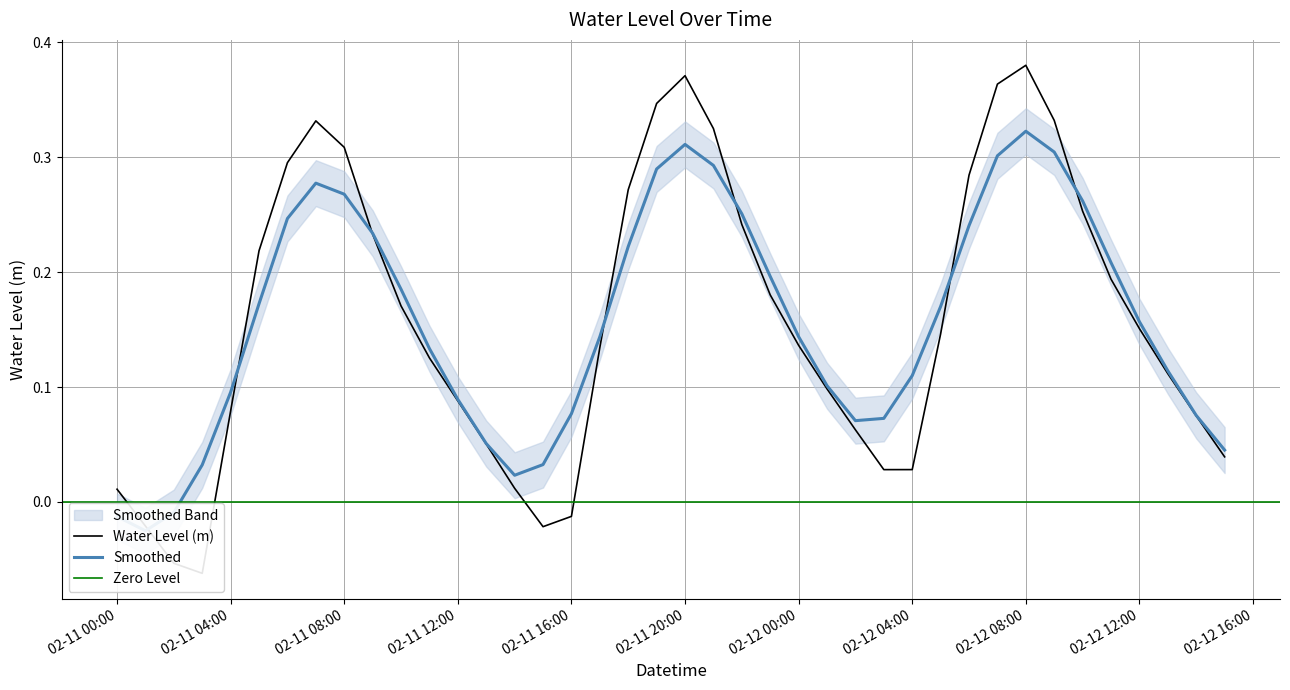

What is the greatest value displayed?

0.4